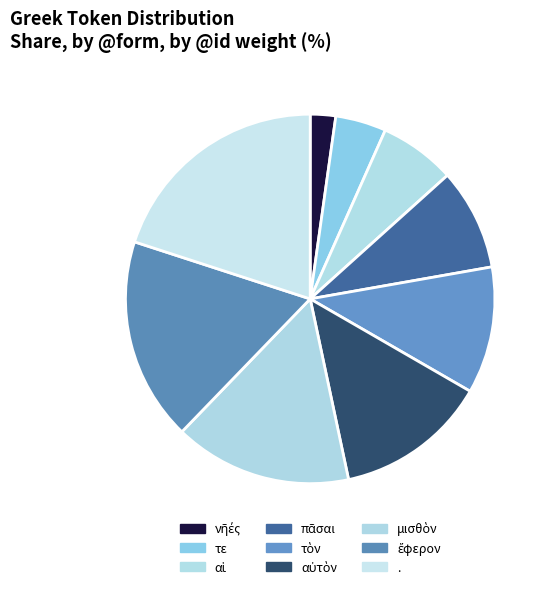

What percentage is the τε slice, to the nearest percent?

4%